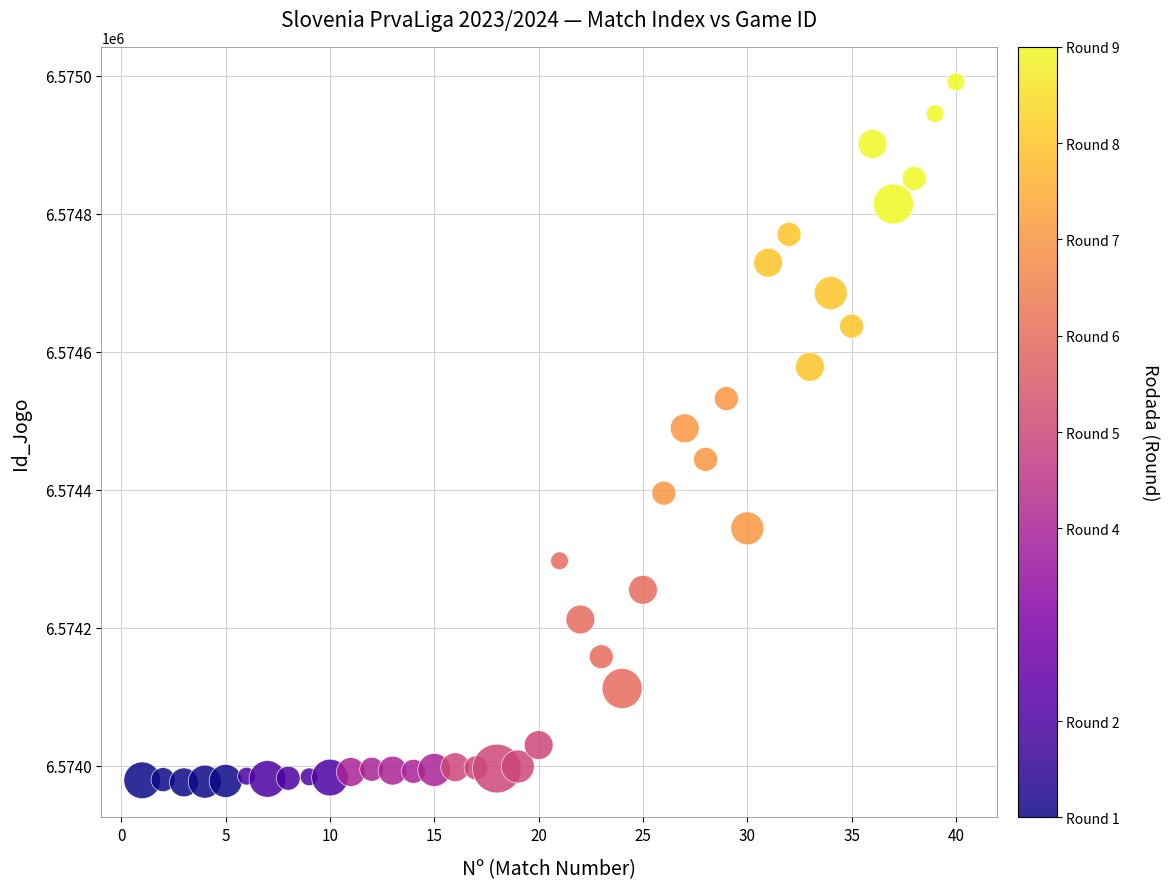

What is the range of Y values (max minus min)?

1015